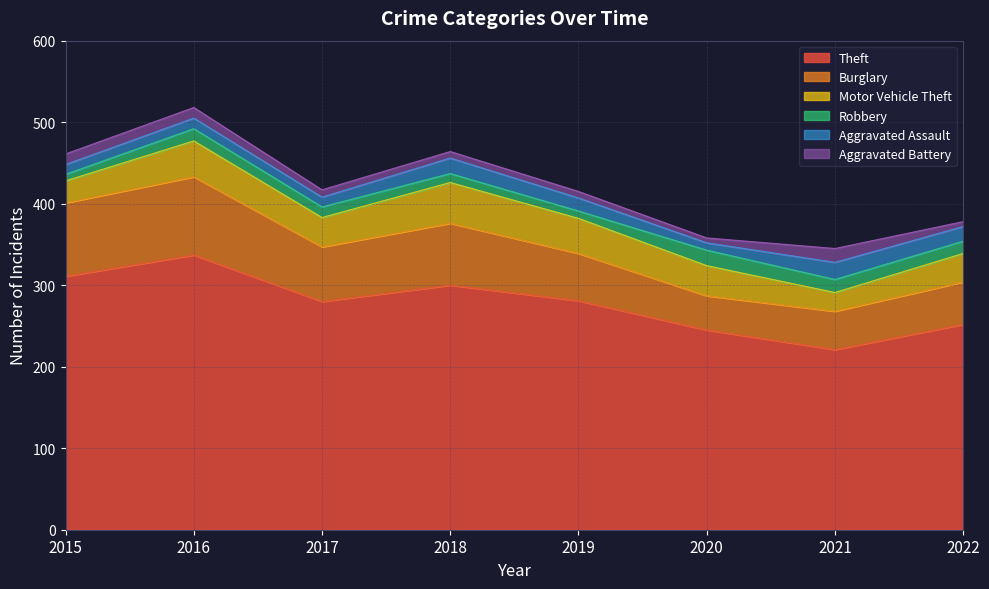

Where is the first local maximum for Motor Vehicle Theft?

2016